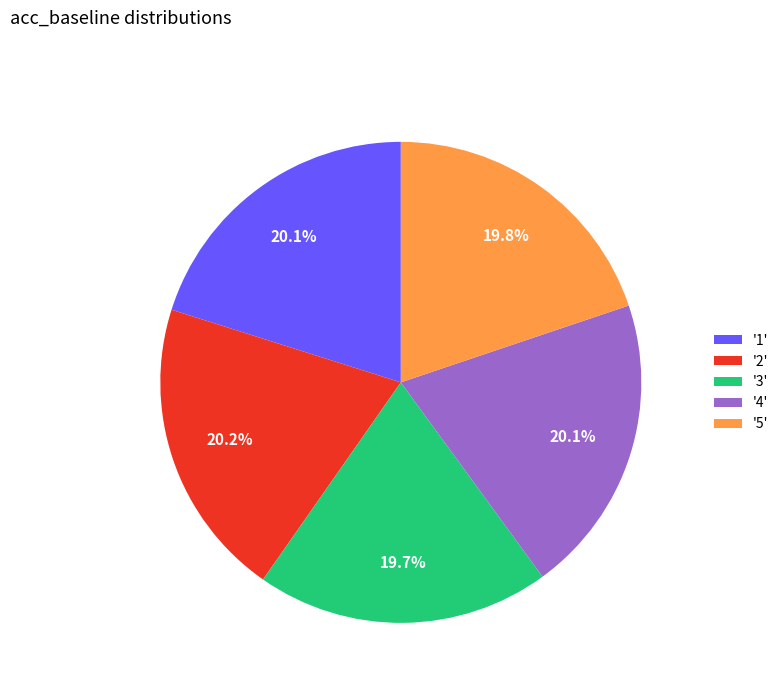

What percentage is NOT represented by '2'?

79.8%